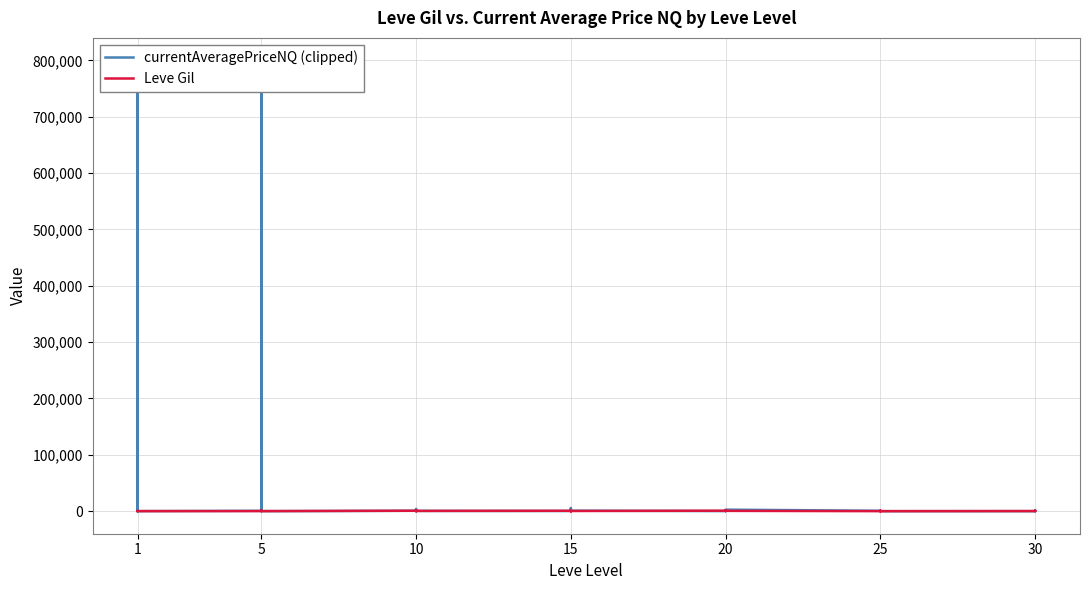

Where is the first local minimum for currentAveragePriceNQ (clipped)?

1